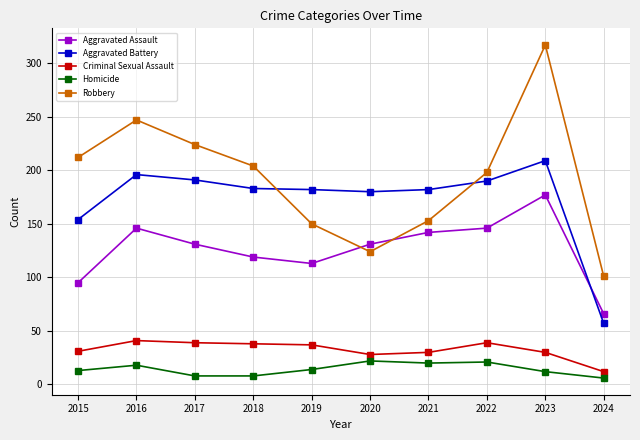

The Homicide series shows 18 at 2016. True or false?

True